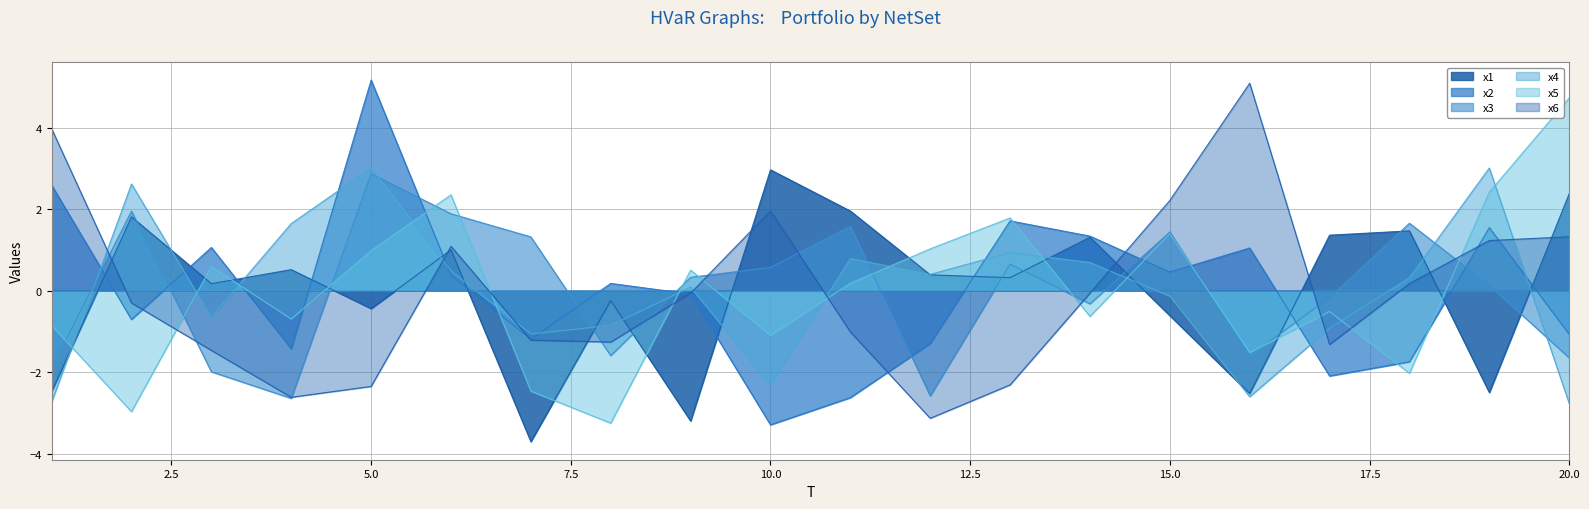

The value of x2 at 6 is 0.6. True or false?

False